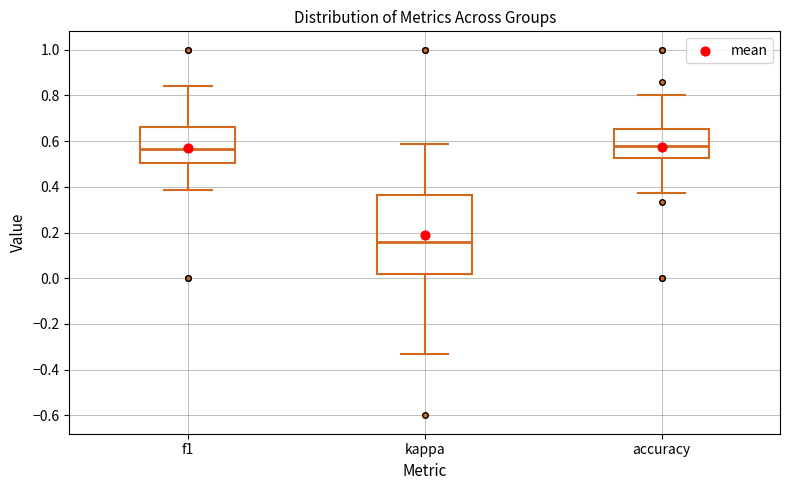

Reading left to right, read every box against the y-axis: the position of its median line, the range the box covers, and the ends of its whiskers. The values are not printed on the chart, so give them approximately, as read against the axis.

f1: median 0.56, box 0.50 to 0.66, whiskers 0.38 to 0.84
kappa: median 0.16, box 0.02 to 0.36, whiskers -0.34 to 0.58
accuracy: median 0.58, box 0.52 to 0.66, whiskers 0.38 to 0.80